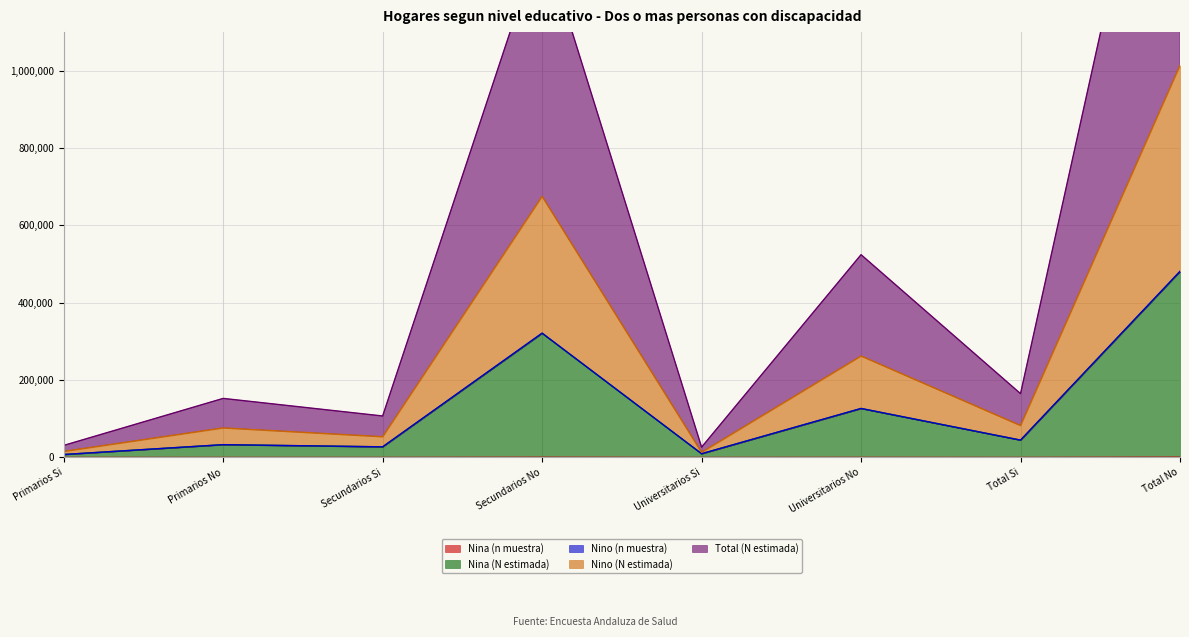

What is the sum of the Nina (n muestra) values at Total Si and Universitarios Si?

81